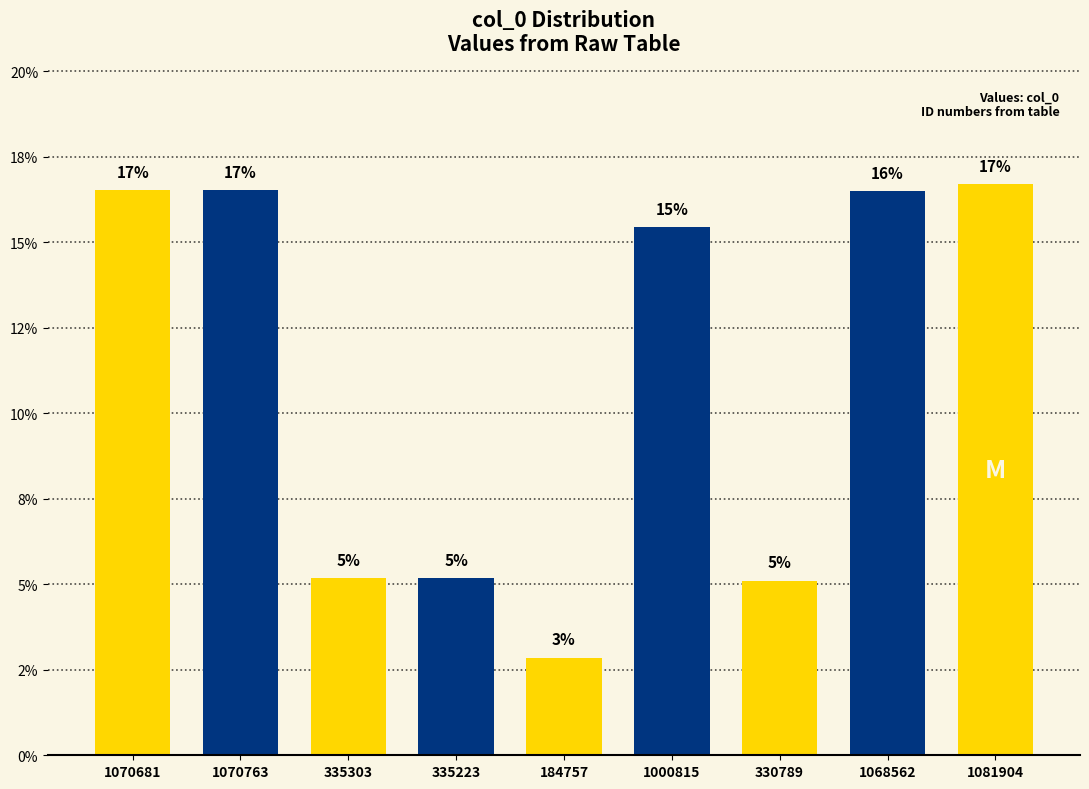

What is the change in value from 1070763 to 335223?

-11.4